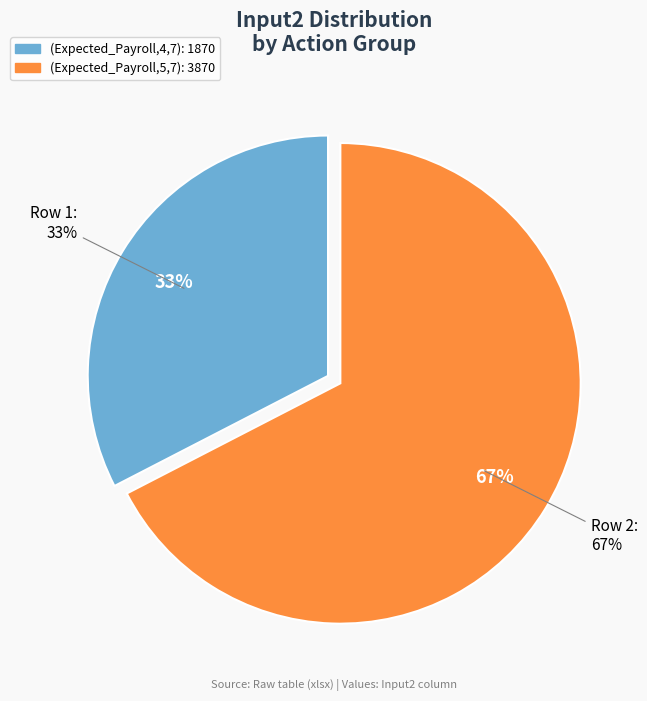

What percentage is the (Expected_Payroll,4,7) slice, to the nearest percent?

33%